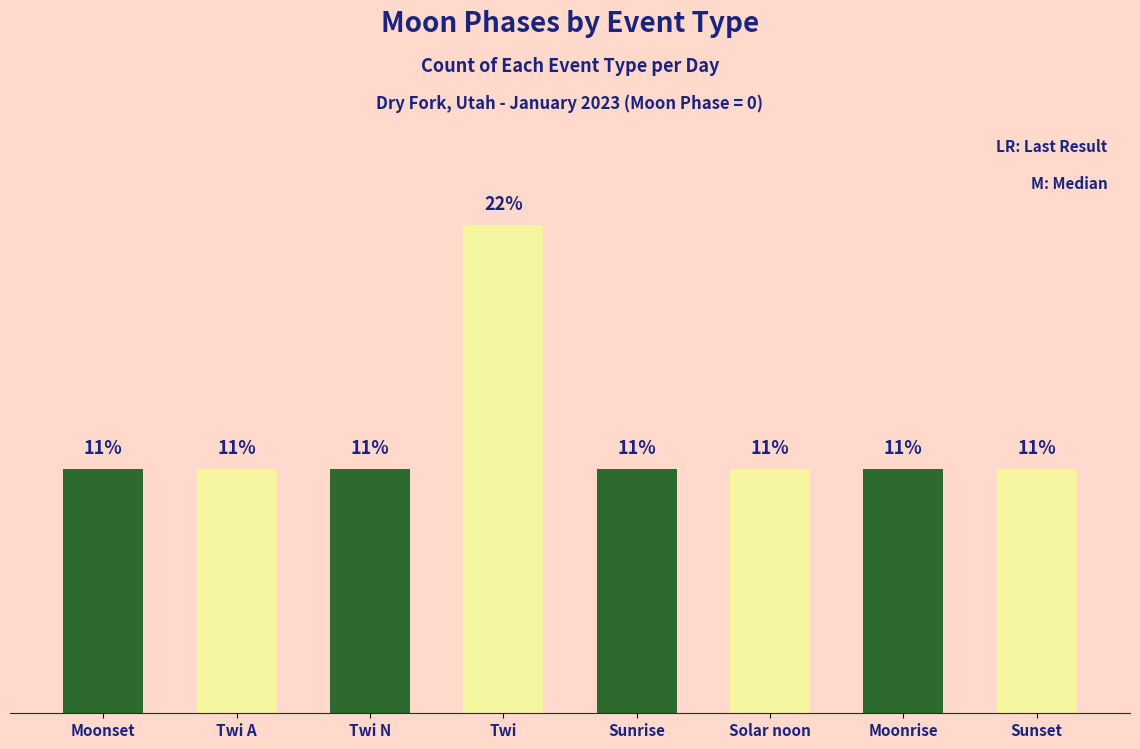

Between Twi and Solar noon, which is larger?

Twi